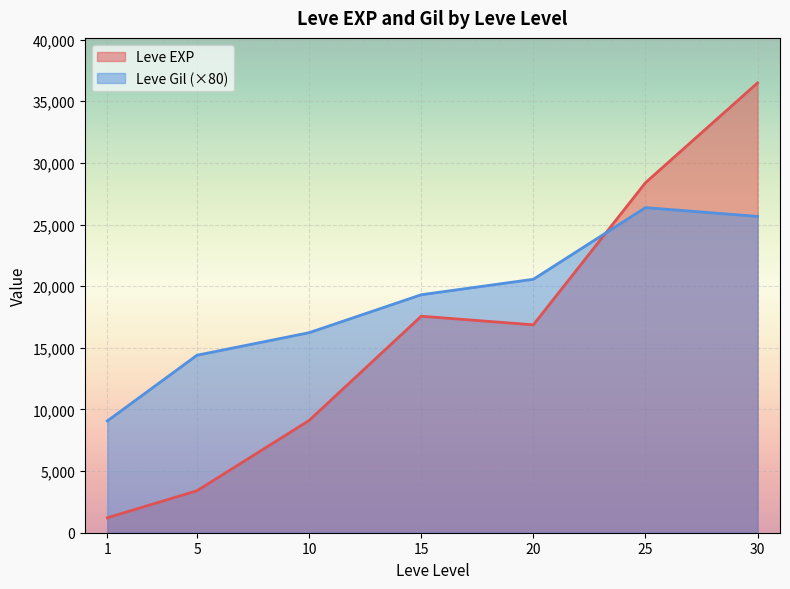

What is the difference between the Leve EXP values at 5 and 20?

13460.0